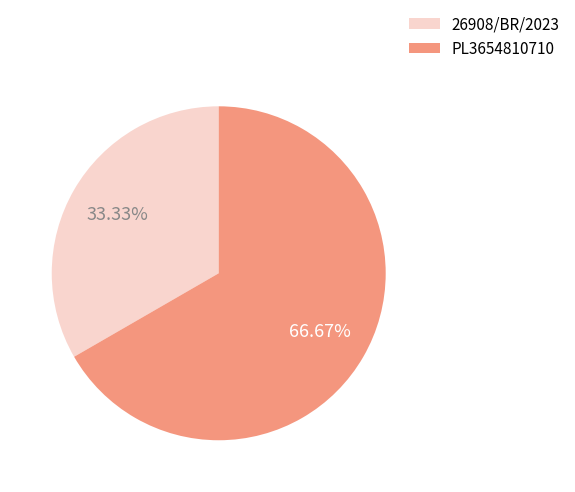

Is there any slice that represents more than half of the pie?

Yes